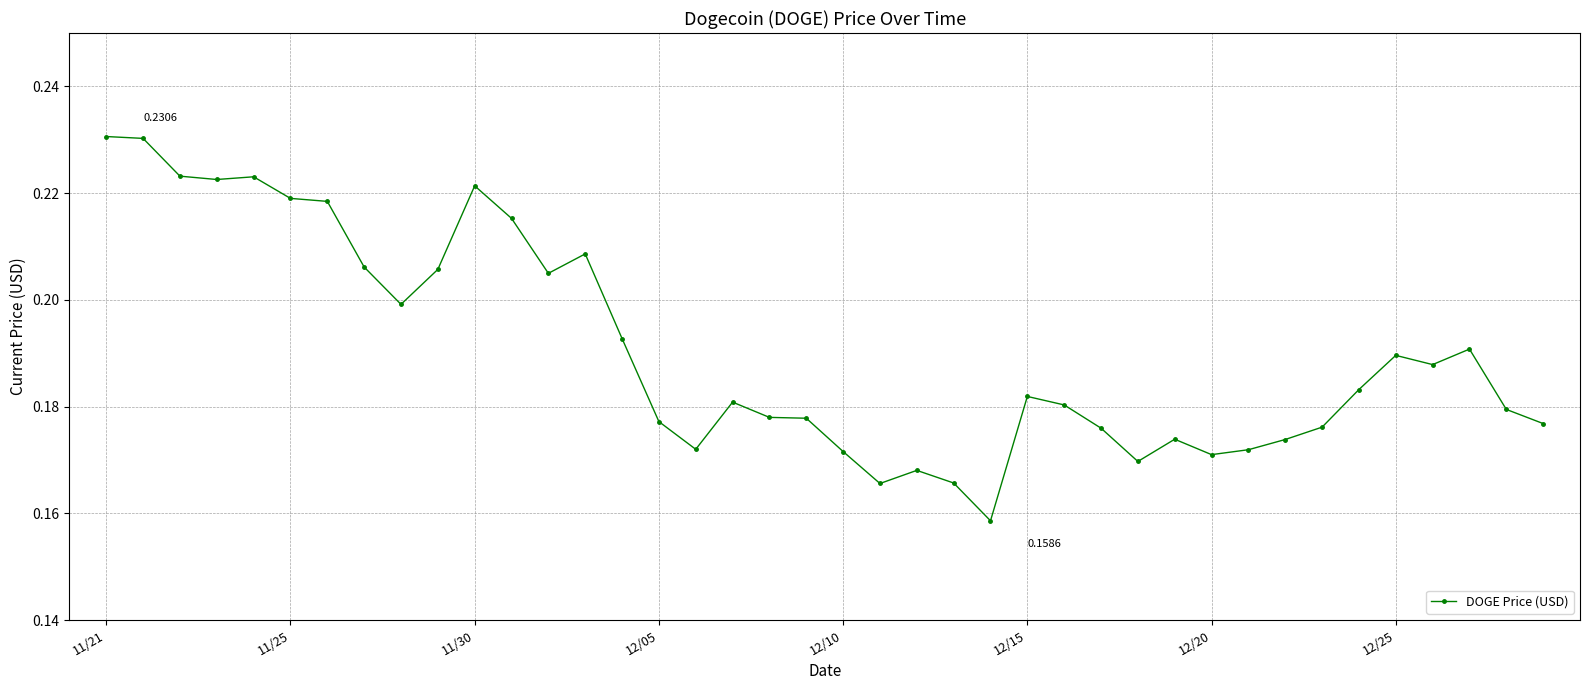

True or false: there are more than 0 points higher than both neighbors.

True